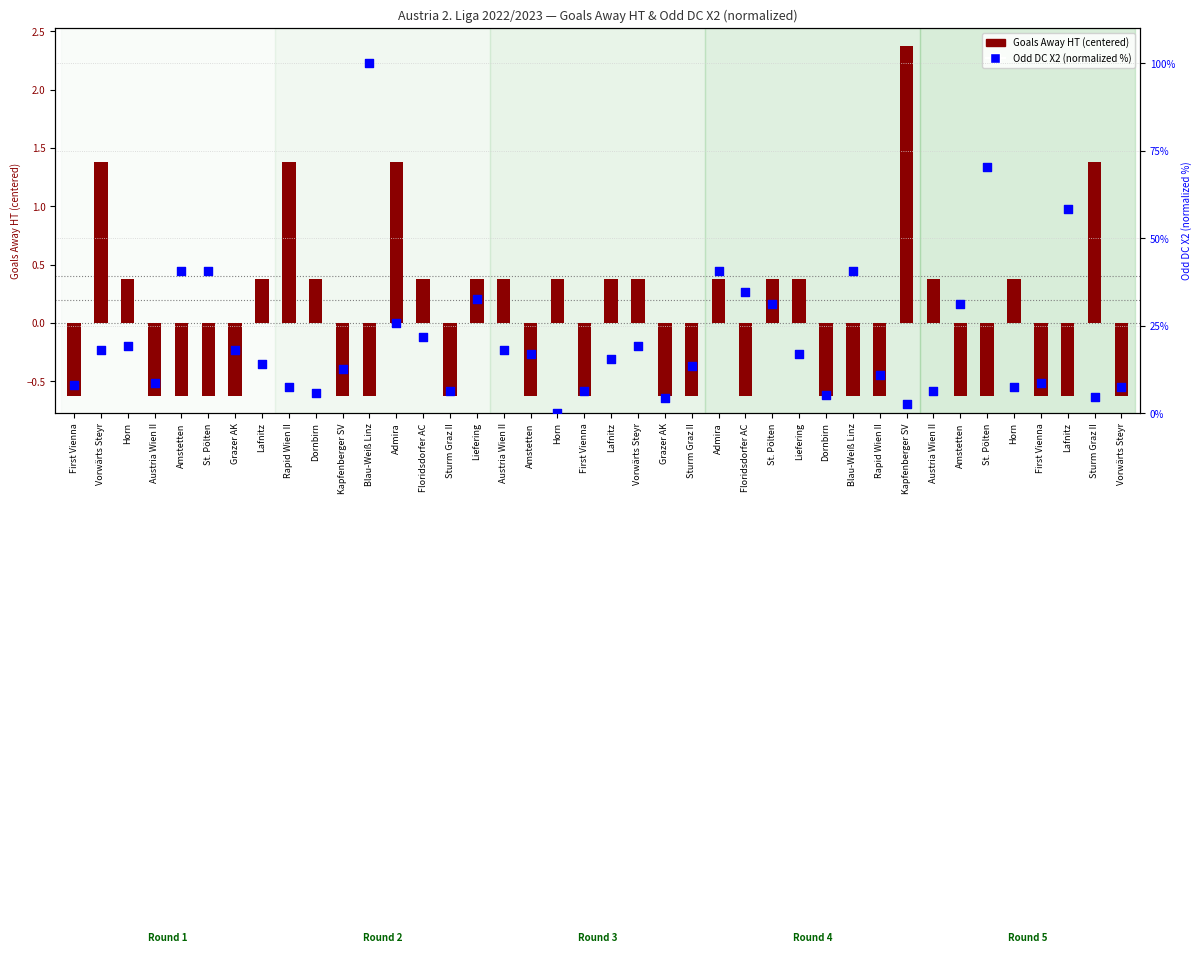

At which category is the sum across all series the highest?

Blau-Weiß Linz